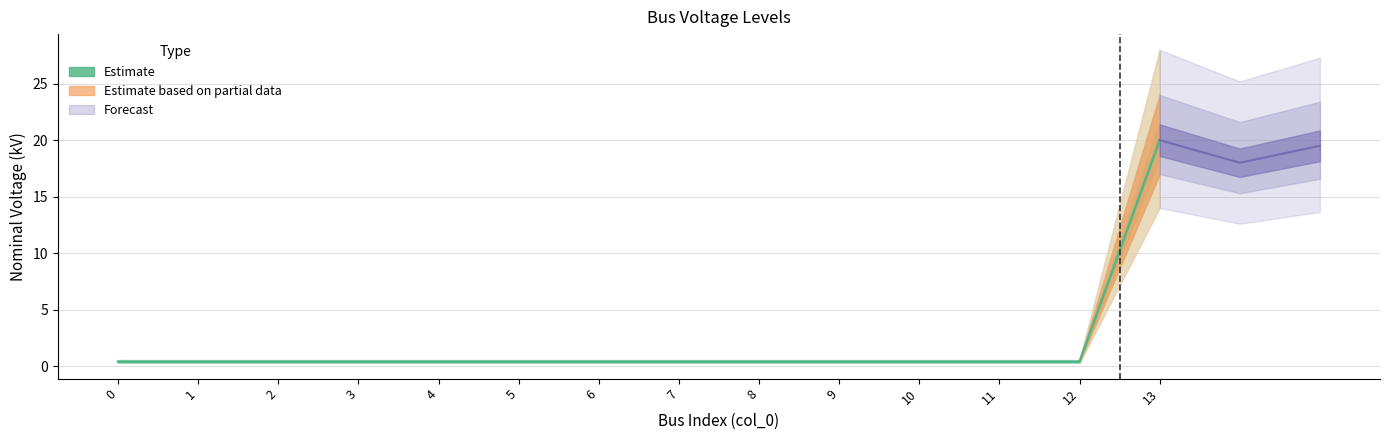

What is the greatest value displayed?

20.0